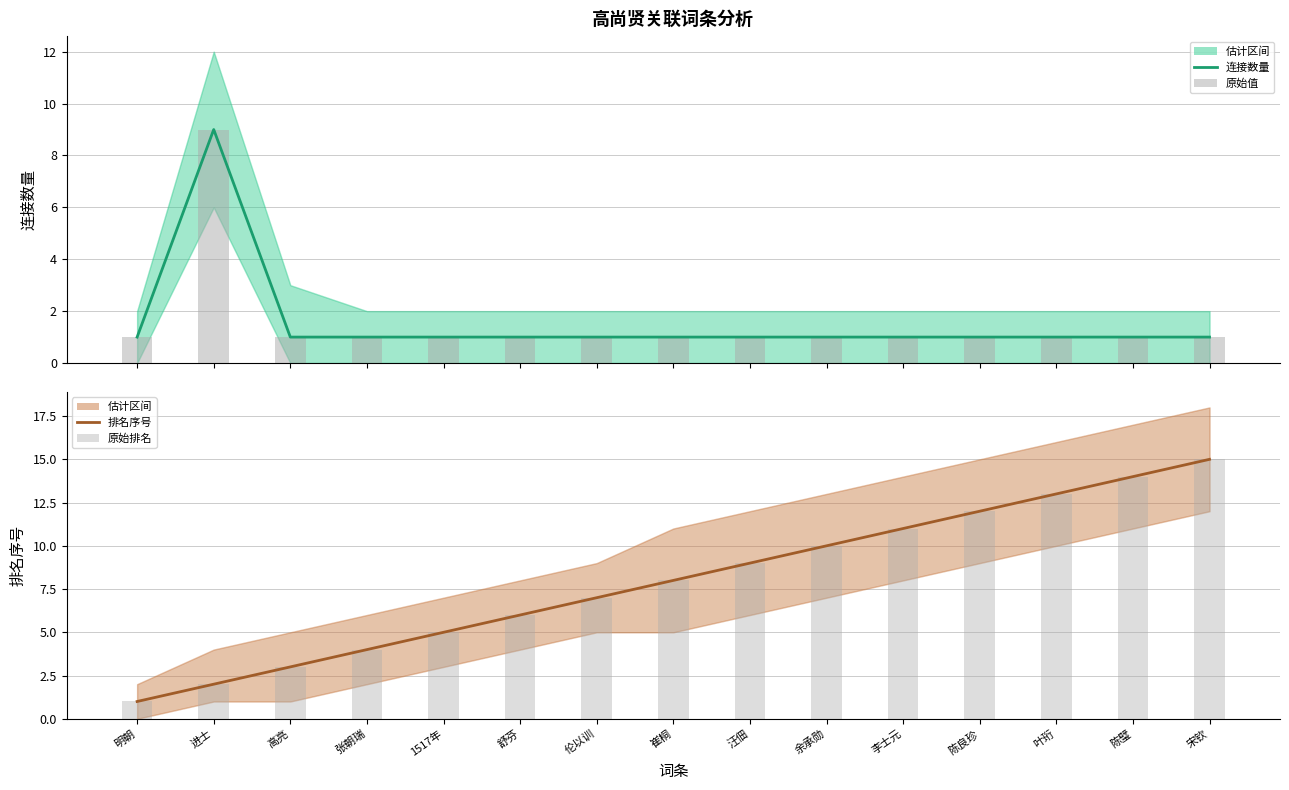

At which category is the sum across all series the highest?

宋钦